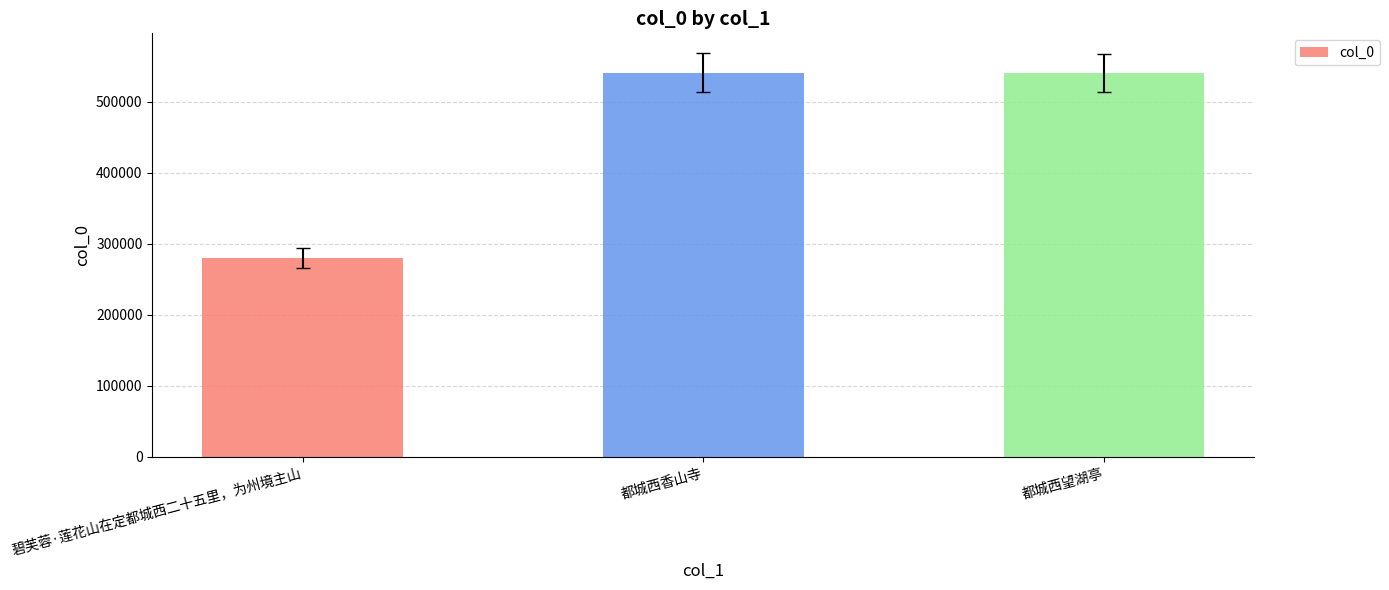

At which label is the value closest to 410077?

都城西望湖亭